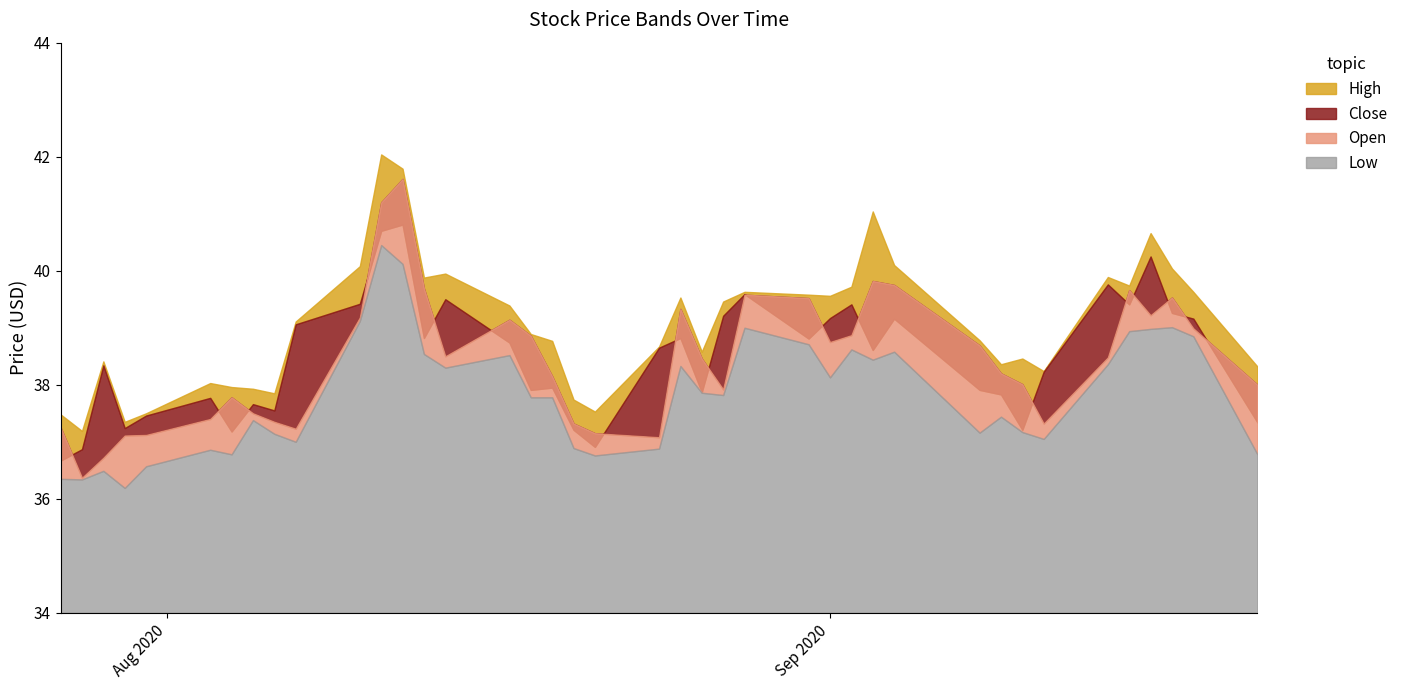

How many values in the Close series are below 38?

17